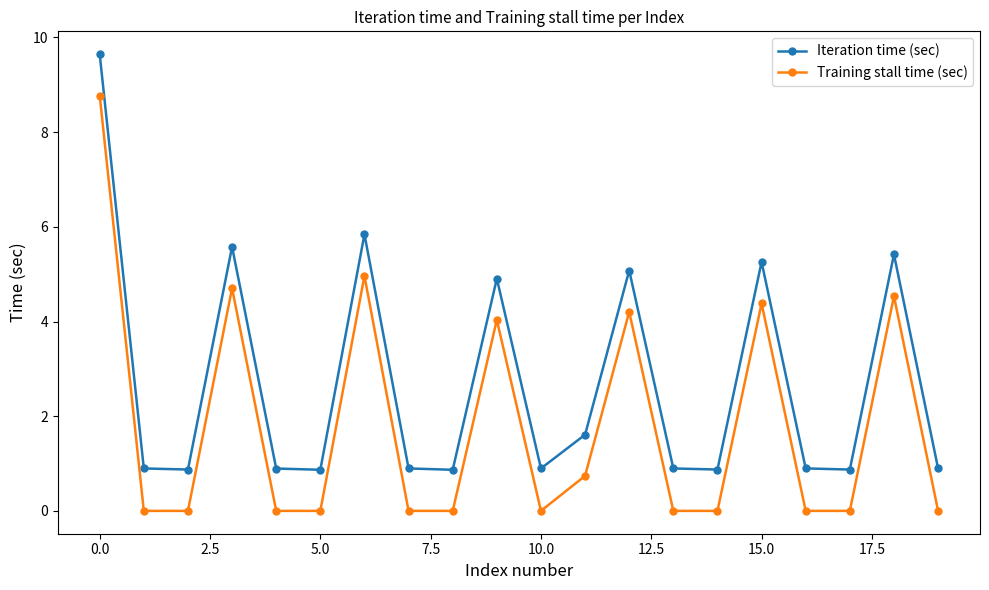

What is the highest value of the Training stall time (sec) series?

8.8